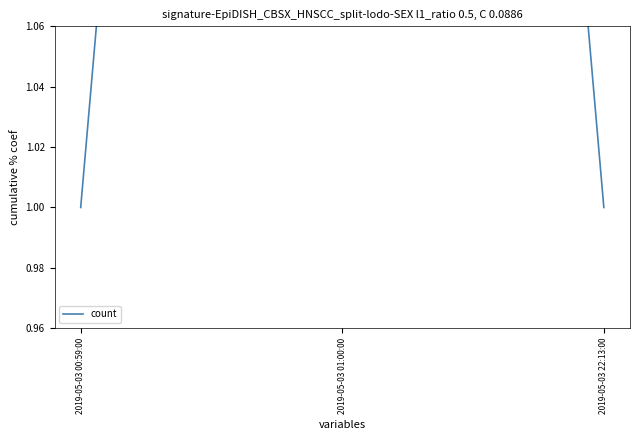

How many lines are shown in the chart?

1